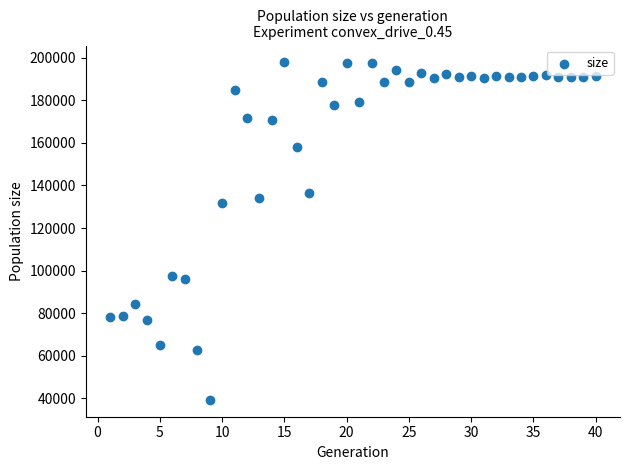

What is the range of Y values (max minus min)?

158573